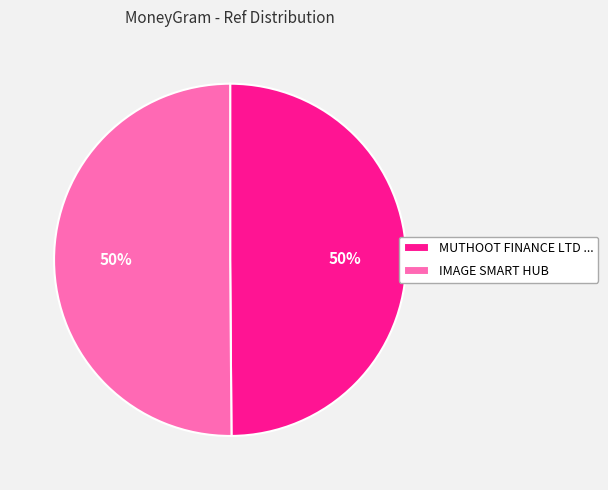

To the nearest percent, what portion does IMAGE SMART HUB represent?

50%